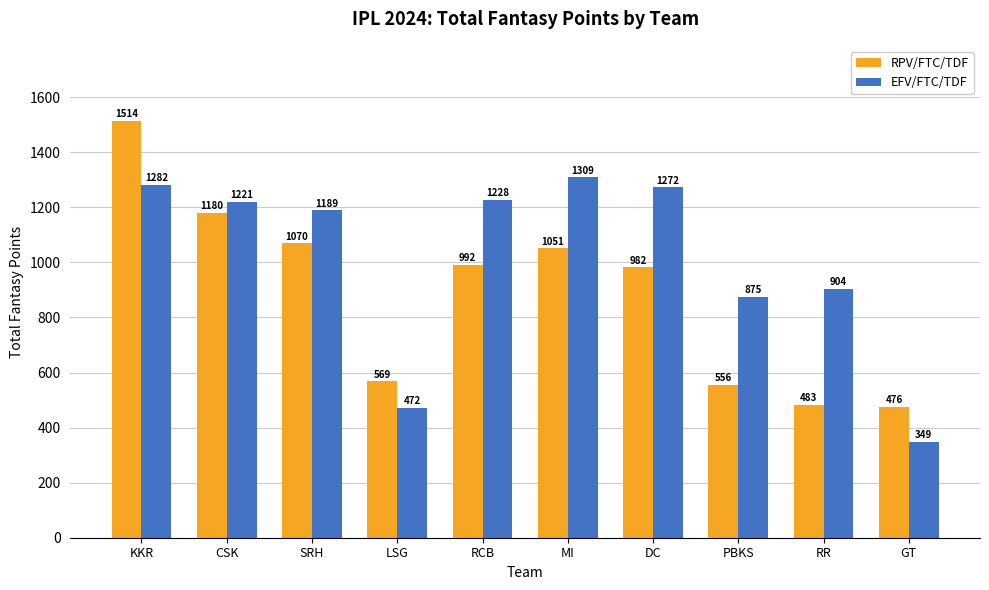

What is the label of the 5th bar from the left?

RCB